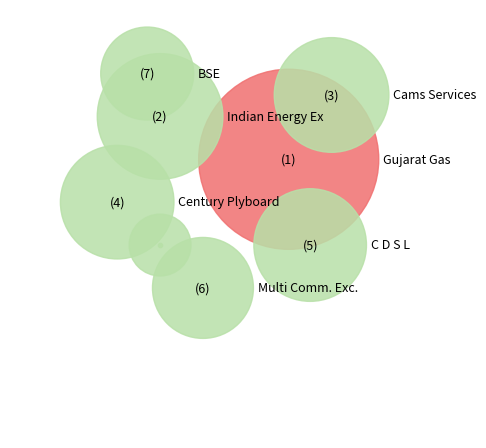

Count the number of slices in the pie.

8